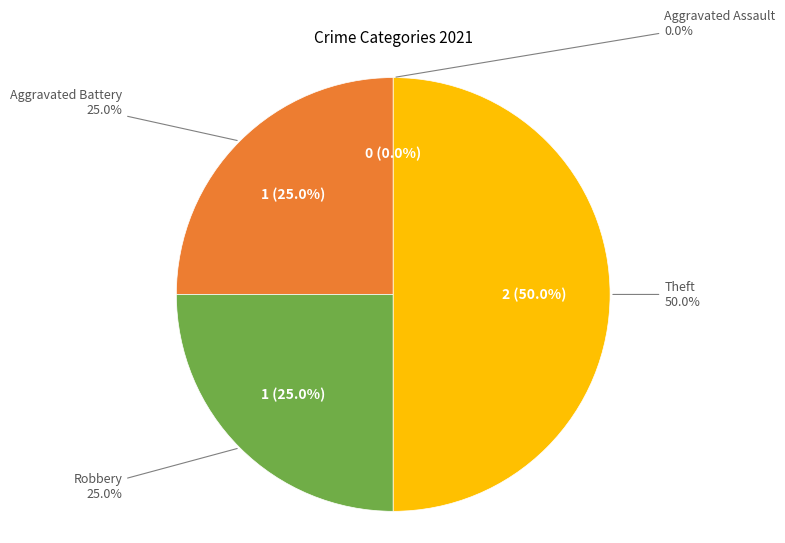

Combined, what portion of the pie is Robbery and Theft?

75.0%